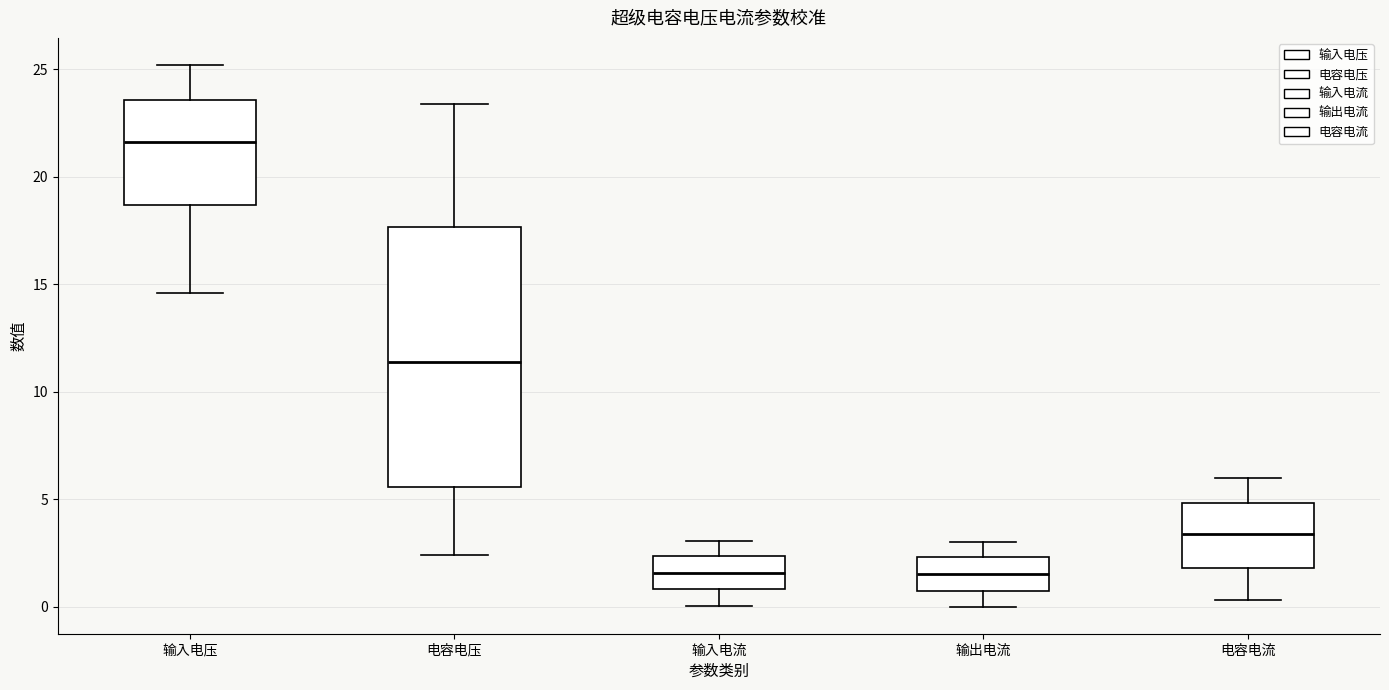

Which box is the tallest, from its lower edge to its upper edge?

电容电压